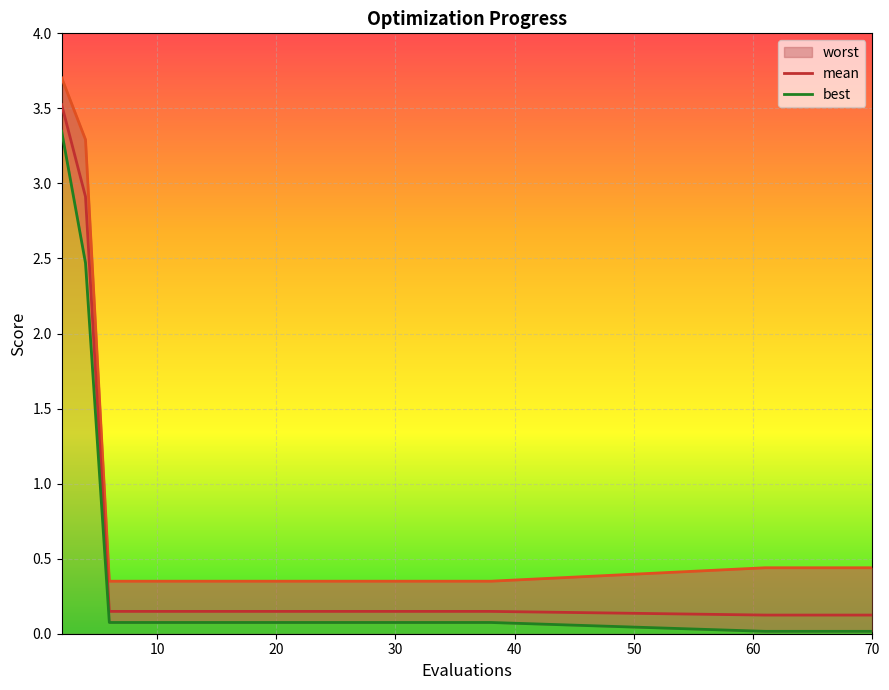

At how many categories does at least one series exceed 2?

2